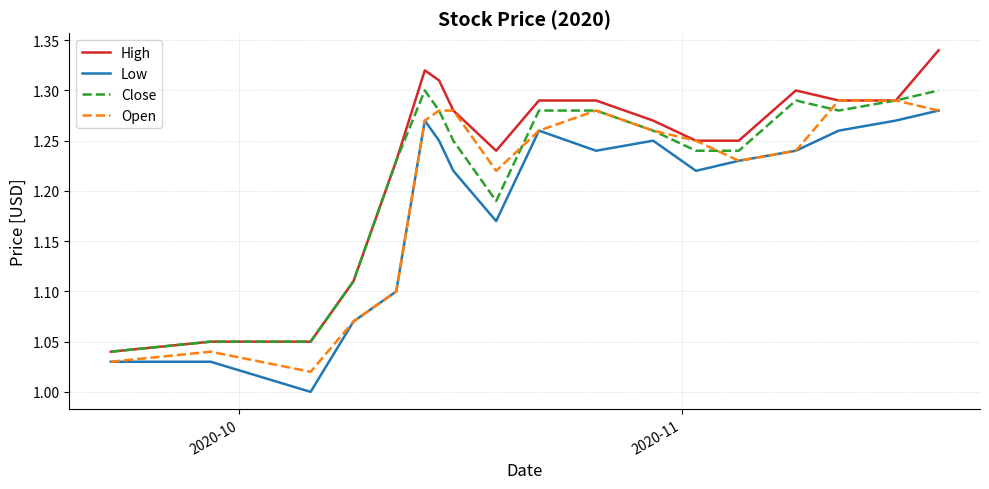

At how many categories does at least one series exceed 1?

18